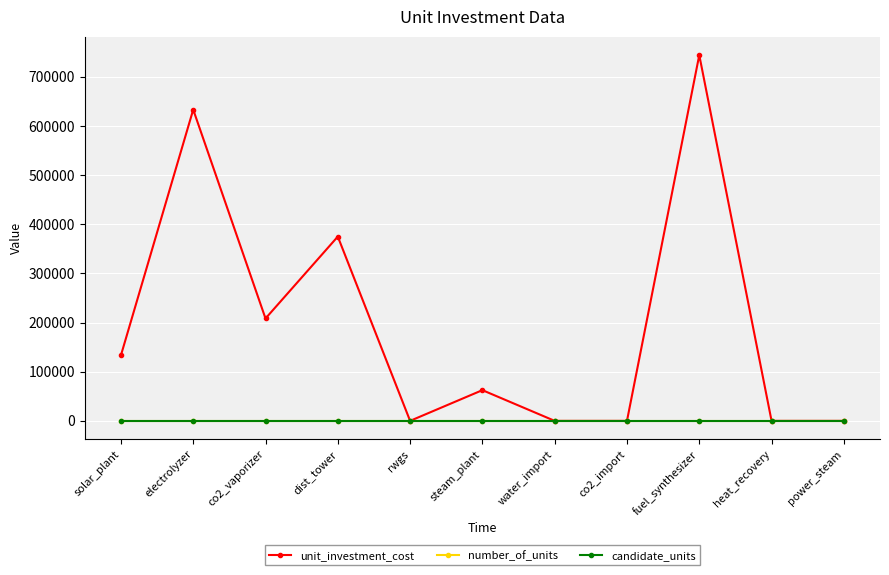

What is the maximum value for unit_investment_cost?

744333.3